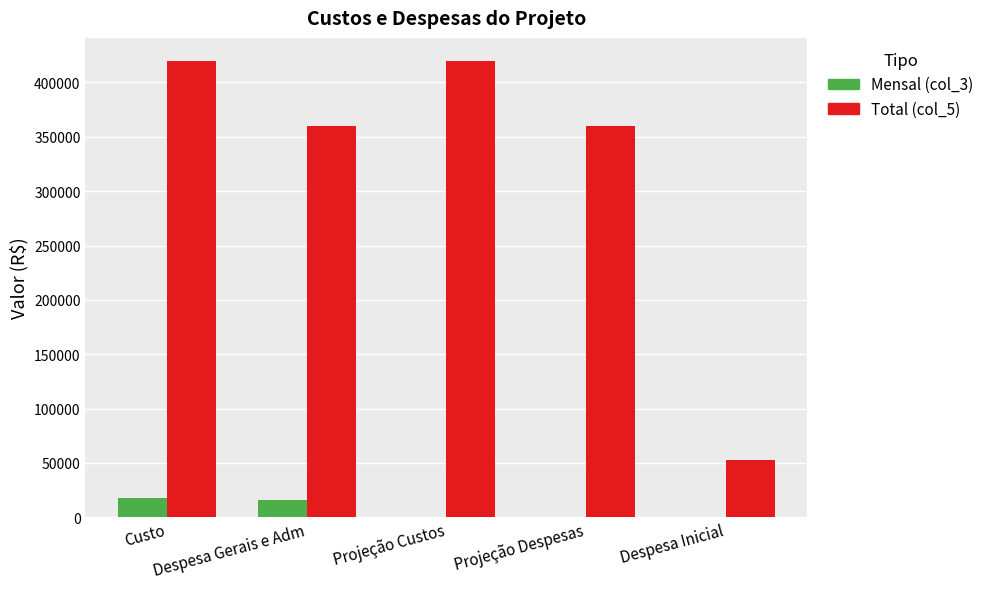

Which series has the largest total across all categories?

Total (col_5)